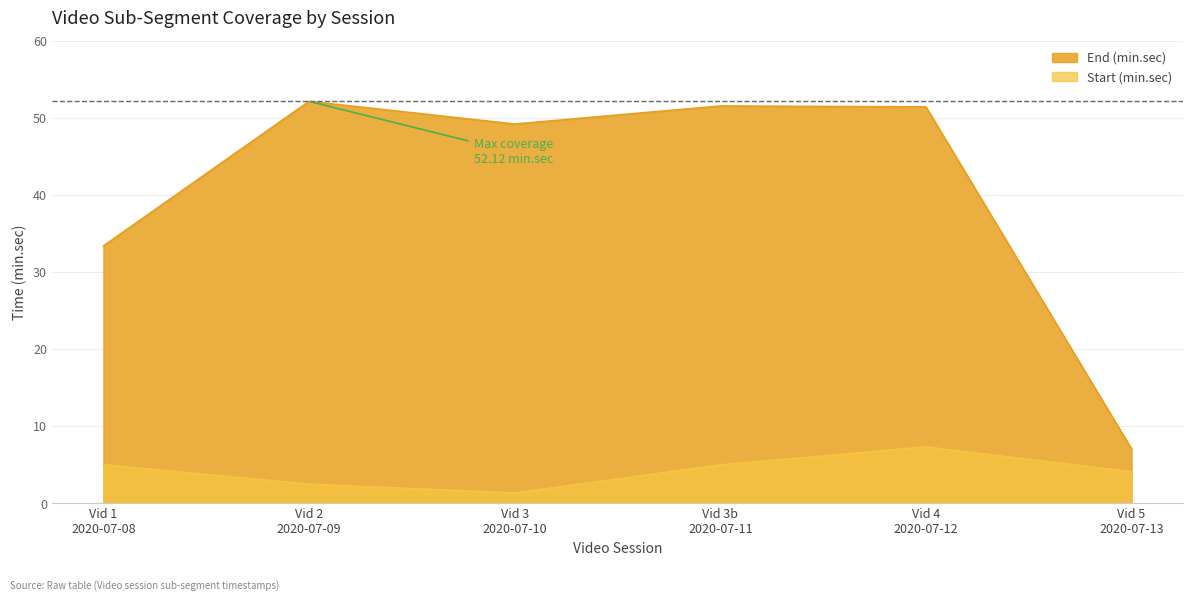

At how many categories does at least one series exceed 21?

5